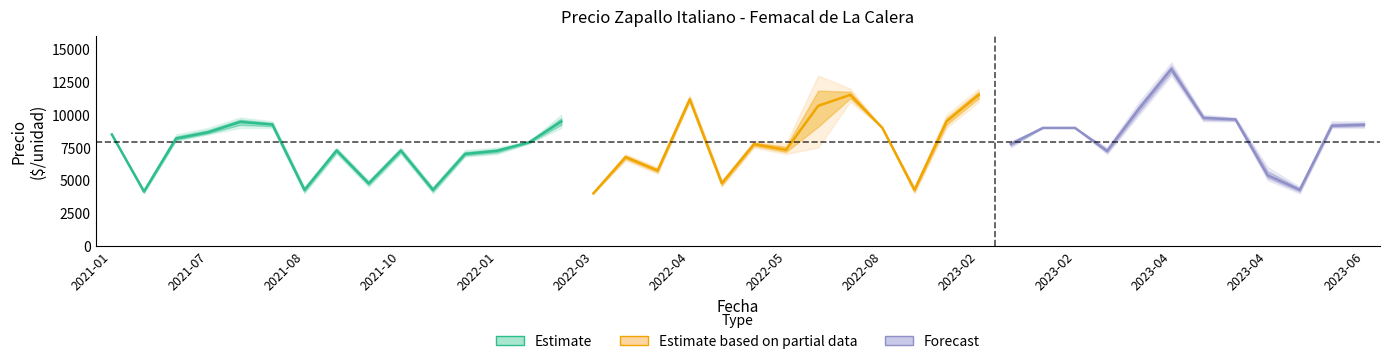

The value of Precio minimo at 2022-01 is 4326. True or false?

False